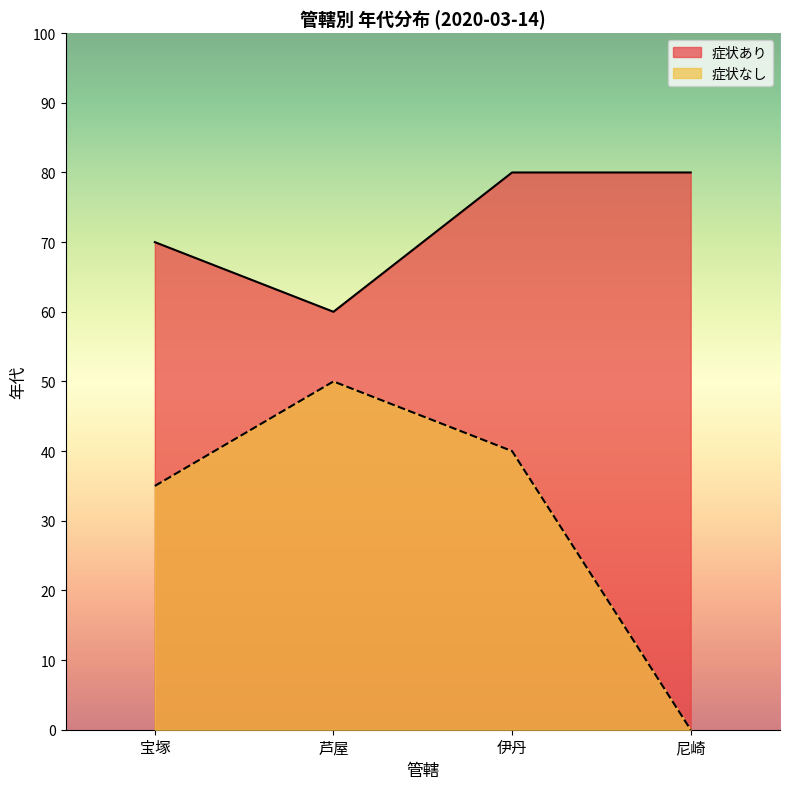

Does the chart have visible grid lines?

No